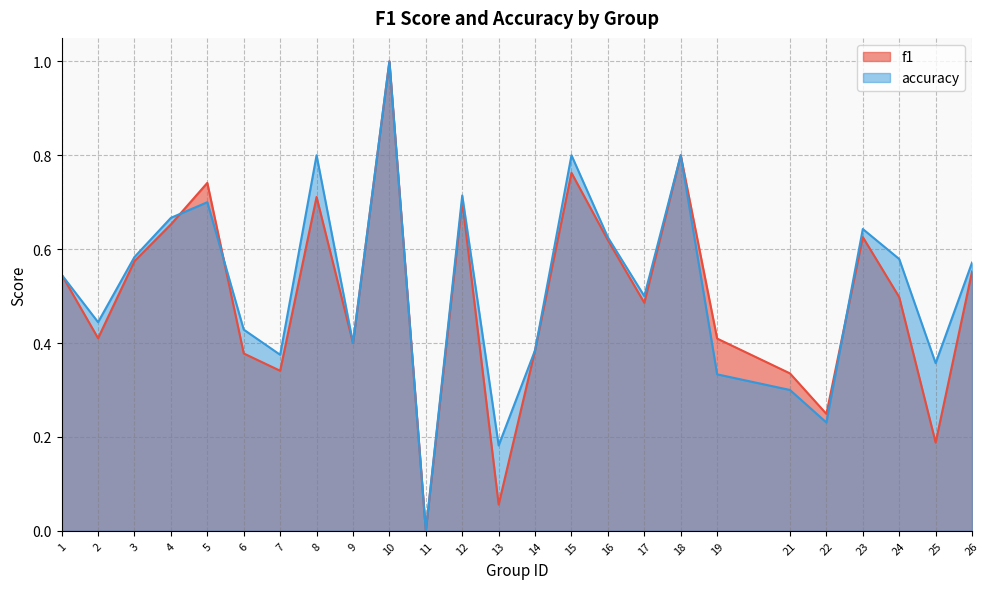

Count the accuracy values in the range 0 to 1.

25